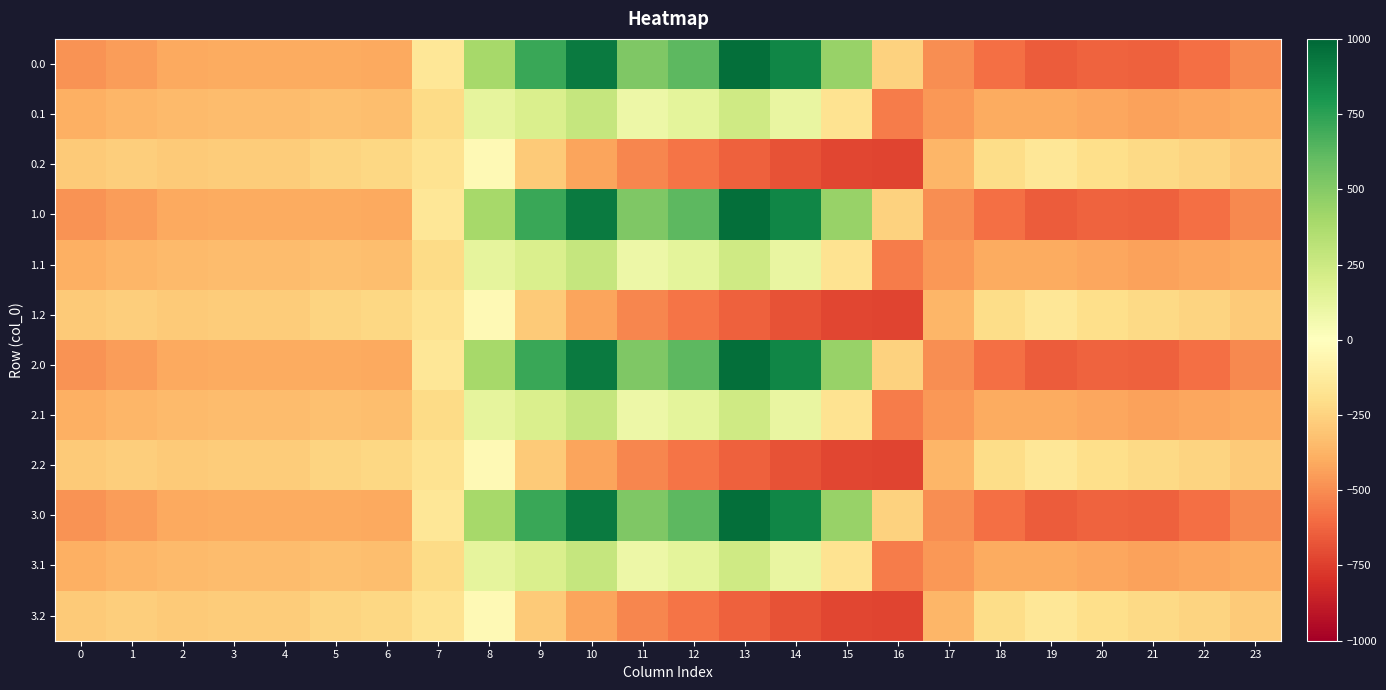

Reading left to right, transcribe all the data shown in this chart.

0.0: 0=-482.0	1=-449.5	2=-410.3	3=-404.4	4=-404.9	5=-403.8	6=-408.0	7=-150.1	8=395.3	9=716.9	10=916.2	11=516.0	12=619.4	13=962.7	14=870.3	15=443.0	16=-250.9	17=-494.8	18=-586.7	19=-649.2	20=-629.9	21=-638.4	22=-592.3	23=-511.3
0.1: 0=-384.6	1=-361.1	2=-347.9	3=-342.7	4=-339.6	5=-325.7	6=-332.2	7=-217.1	8=125.2	9=191.1	10=274.1	11=87.0	12=134.6	13=241.5	14=113.7	15=-173.1	16=-547.3	17=-466.6	18=-405.4	19=-400.2	20=-414.5	21=-432.4	22=-419.9	23=-399.4
0.2: 0=-287.1	1=-272.7	2=-285.5	3=-281.0	4=-274.4	5=-245.0	6=-228.8	7=-176.6	8=-35.3	9=-288.5	10=-423.5	11=-520.6	12=-571.2	13=-640.4	14=-687.4	15=-725.8	16=-726.6	17=-362.4	18=-210.0	19=-151.0	20=-199.2	21=-226.4	22=-247.4	23=-287.5
1.0: 0=-482.0	1=-449.5	2=-410.3	3=-404.4	4=-404.9	5=-403.8	6=-408.0	7=-150.1	8=395.3	9=716.9	10=916.2	11=516.0	12=619.4	13=962.7	14=870.3	15=443.0	16=-250.9	17=-494.8	18=-586.7	19=-649.2	20=-629.9	21=-638.4	22=-592.3	23=-511.3
1.1: 0=-384.6	1=-361.1	2=-347.9	3=-342.7	4=-339.6	5=-325.7	6=-332.2	7=-217.1	8=125.2	9=191.1	10=274.1	11=87.0	12=134.6	13=241.5	14=113.7	15=-173.1	16=-547.3	17=-466.6	18=-405.4	19=-400.2	20=-414.5	21=-432.4	22=-419.9	23=-399.4
1.2: 0=-287.1	1=-272.7	2=-285.5	3=-281.0	4=-274.4	5=-245.0	6=-228.8	7=-176.6	8=-35.3	9=-288.5	10=-423.5	11=-520.6	12=-571.2	13=-640.4	14=-687.4	15=-725.8	16=-726.6	17=-362.4	18=-210.0	19=-151.0	20=-199.2	21=-226.4	22=-247.4	23=-287.5
2.0: 0=-482.0	1=-449.5	2=-410.3	3=-404.4	4=-404.9	5=-403.8	6=-408.0	7=-150.1	8=395.3	9=716.9	10=916.2	11=516.0	12=619.4	13=962.7	14=870.3	15=443.0	16=-250.9	17=-494.8	18=-586.7	19=-649.2	20=-629.9	21=-638.4	22=-592.3	23=-511.3
2.1: 0=-384.6	1=-361.1	2=-347.9	3=-342.7	4=-339.6	5=-325.7	6=-332.2	7=-217.1	8=125.2	9=191.1	10=274.1	11=87.0	12=134.6	13=241.5	14=113.7	15=-173.1	16=-547.3	17=-466.6	18=-405.4	19=-400.2	20=-414.5	21=-432.4	22=-419.9	23=-399.4
2.2: 0=-287.1	1=-272.7	2=-285.5	3=-281.0	4=-274.4	5=-245.0	6=-228.8	7=-176.6	8=-35.3	9=-288.5	10=-423.5	11=-520.6	12=-571.2	13=-640.4	14=-687.4	15=-725.8	16=-726.6	17=-362.4	18=-210.0	19=-151.0	20=-199.2	21=-226.4	22=-247.4	23=-287.5
3.0: 0=-482.0	1=-449.5	2=-410.3	3=-404.4	4=-404.9	5=-403.8	6=-408.0	7=-150.1	8=395.3	9=716.9	10=916.2	11=516.0	12=619.4	13=962.7	14=870.3	15=443.0	16=-250.9	17=-494.8	18=-586.7	19=-649.2	20=-629.9	21=-638.4	22=-592.3	23=-511.3
3.1: 0=-384.6	1=-361.1	2=-347.9	3=-342.7	4=-339.6	5=-325.7	6=-332.2	7=-217.1	8=125.2	9=191.1	10=274.1	11=87.0	12=134.6	13=241.5	14=113.7	15=-173.1	16=-547.3	17=-466.6	18=-405.4	19=-400.2	20=-414.5	21=-432.4	22=-419.9	23=-399.4
3.2: 0=-287.1	1=-272.7	2=-285.5	3=-281.0	4=-274.4	5=-245.0	6=-228.8	7=-176.6	8=-35.3	9=-288.5	10=-423.5	11=-520.6	12=-571.2	13=-640.4	14=-687.4	15=-725.8	16=-726.6	17=-362.4	18=-210.0	19=-151.0	20=-199.2	21=-226.4	22=-247.4	23=-287.5